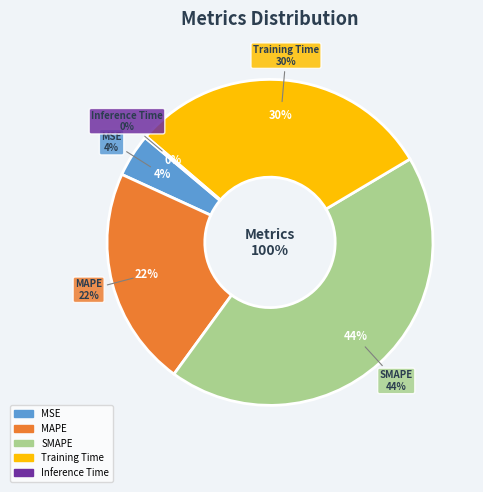

To the nearest percent, what portion does Training Time represent?

30%